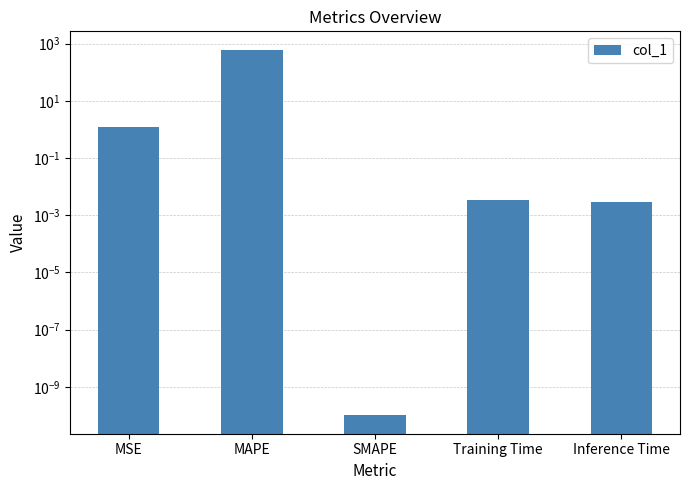

What position from the left is Training Time?

4